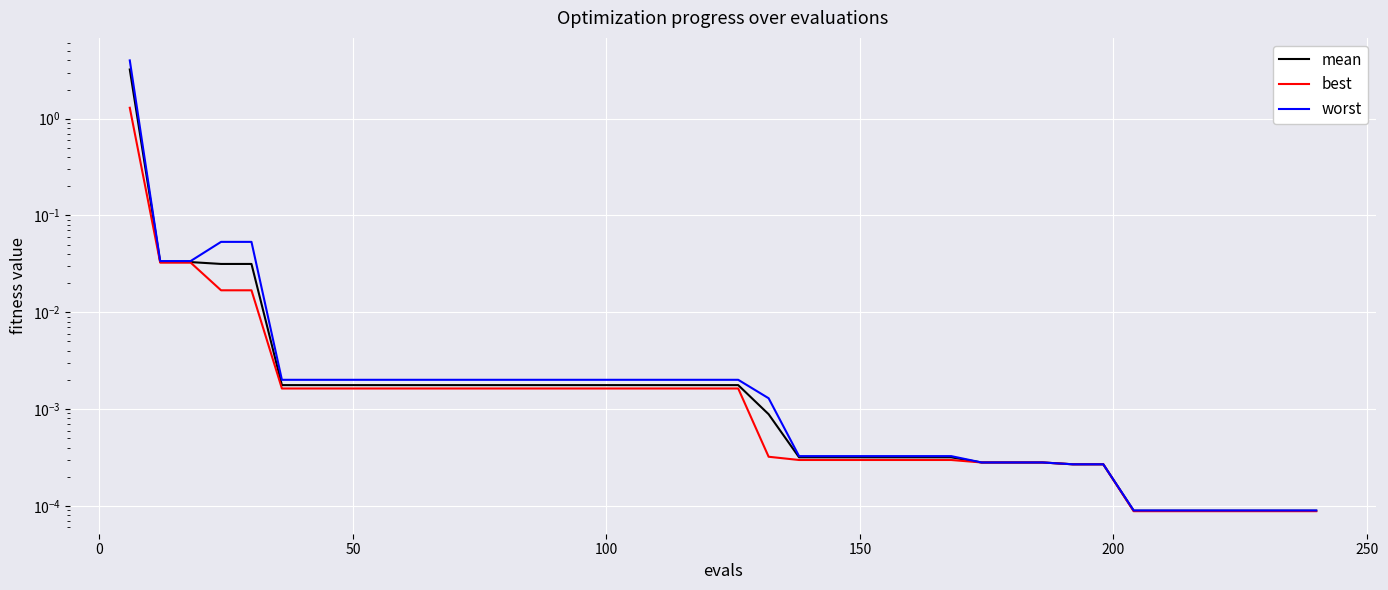

Rank the series by their maximum value, from lowest to highest.

best, mean, worst